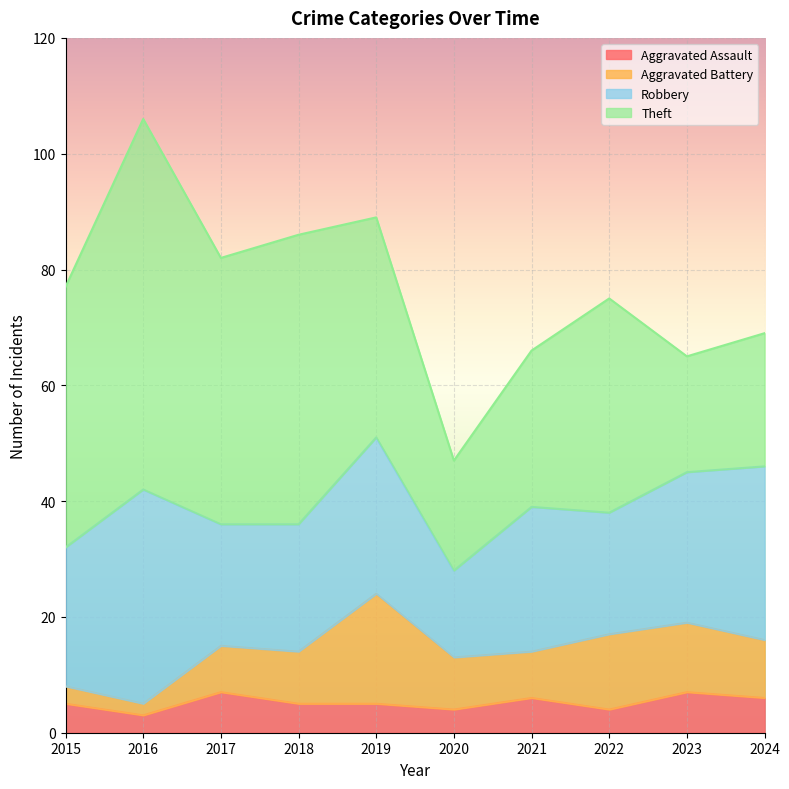

What is the difference between the maximum and minimum values in the Robbery series?

22